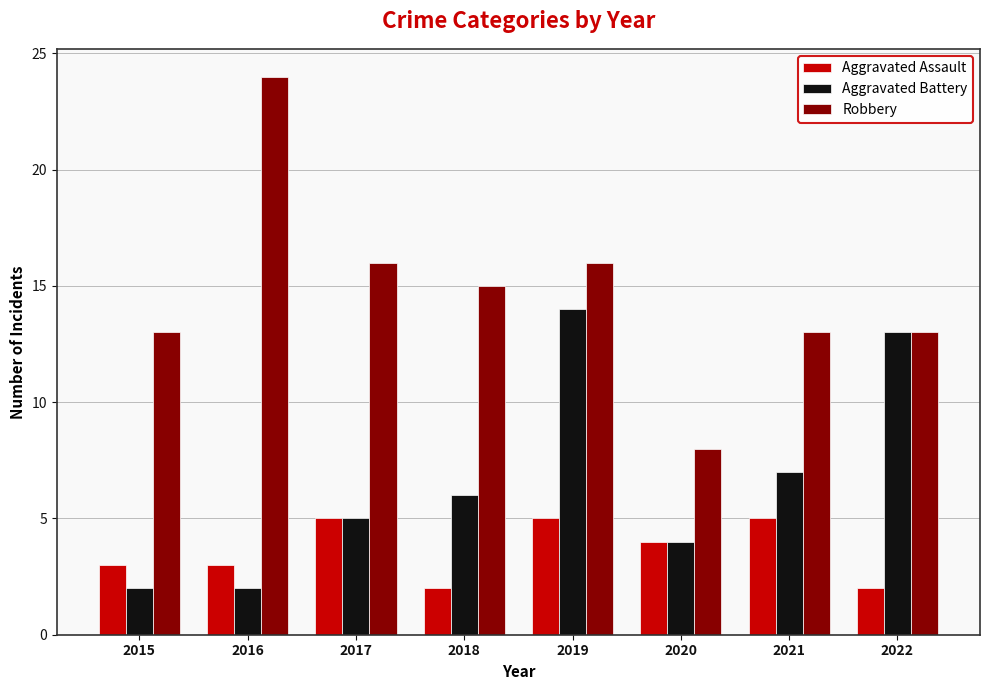

Reading right to left, what are all the values shown in this chart?

Aggravated Assault: 2022=2	2021=5	2020=4	2019=5	2018=2	2017=5	2016=3	2015=3
Aggravated Battery: 2022=13	2021=7	2020=4	2019=14	2018=6	2017=5	2016=2	2015=2
Robbery: 2022=13	2021=13	2020=8	2019=16	2018=15	2017=16	2016=24	2015=13